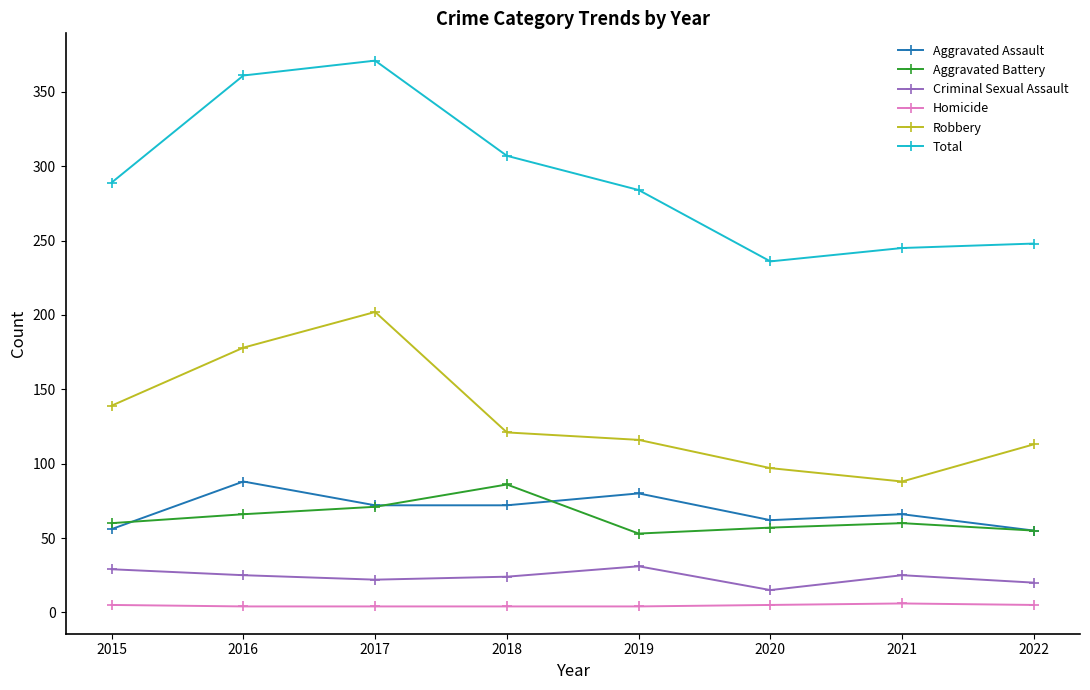

True or false: Aggravated Battery and Criminal Sexual Assault intersect in this chart.

False